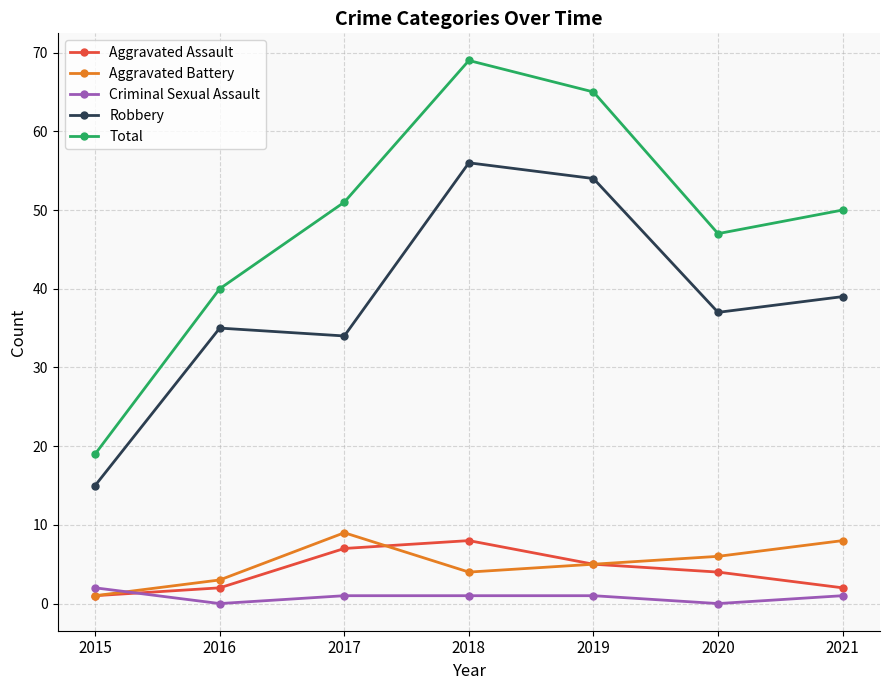

Is the value of Aggravated Battery at 2020 greater than the value of Robbery at 2021?

No